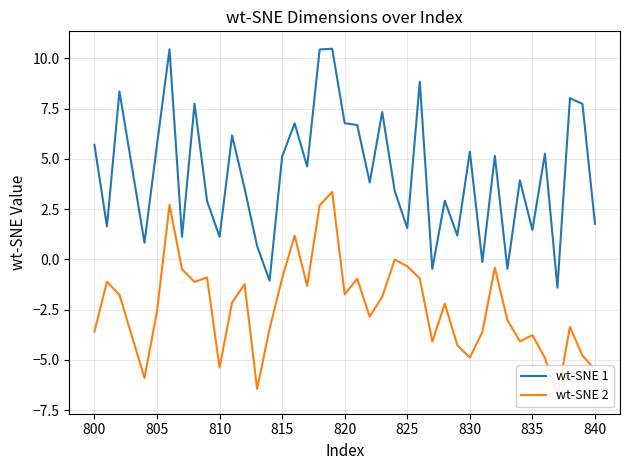

What is the maximum value for wt-SNE 1?

10.5